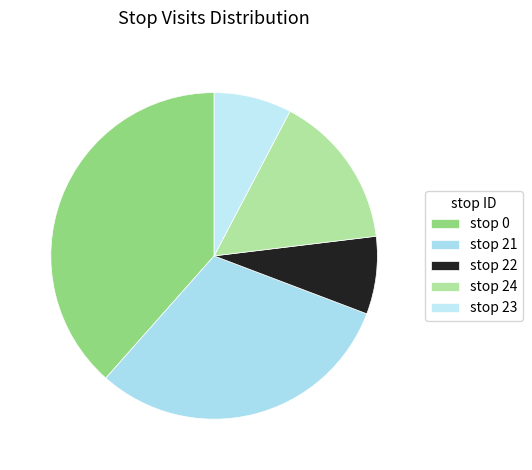

Rank the categories by value from highest to lowest.

stop 0, stop 21, stop 24, stop 22, stop 23